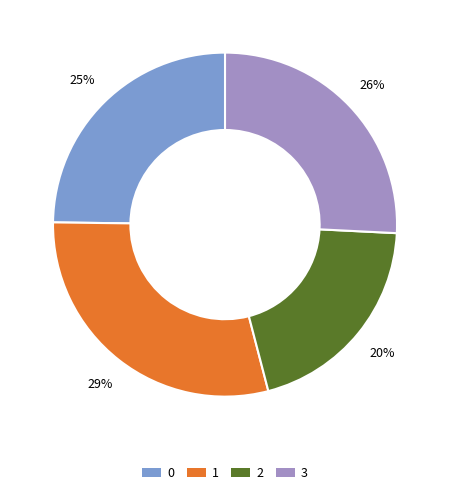

Which category has the biggest portion of the pie?

1